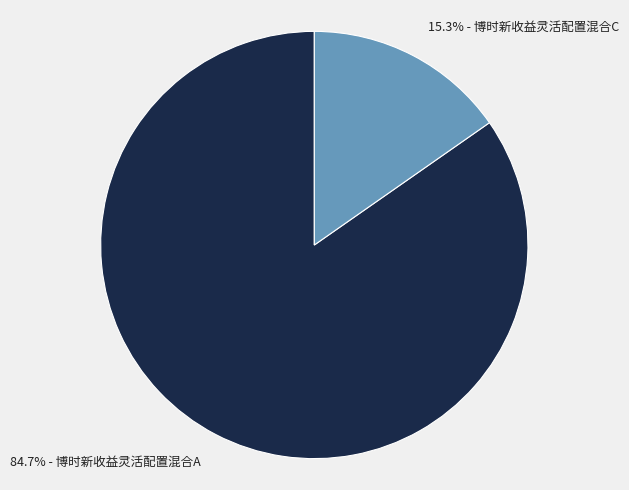

Does any single category account for the majority?

Yes